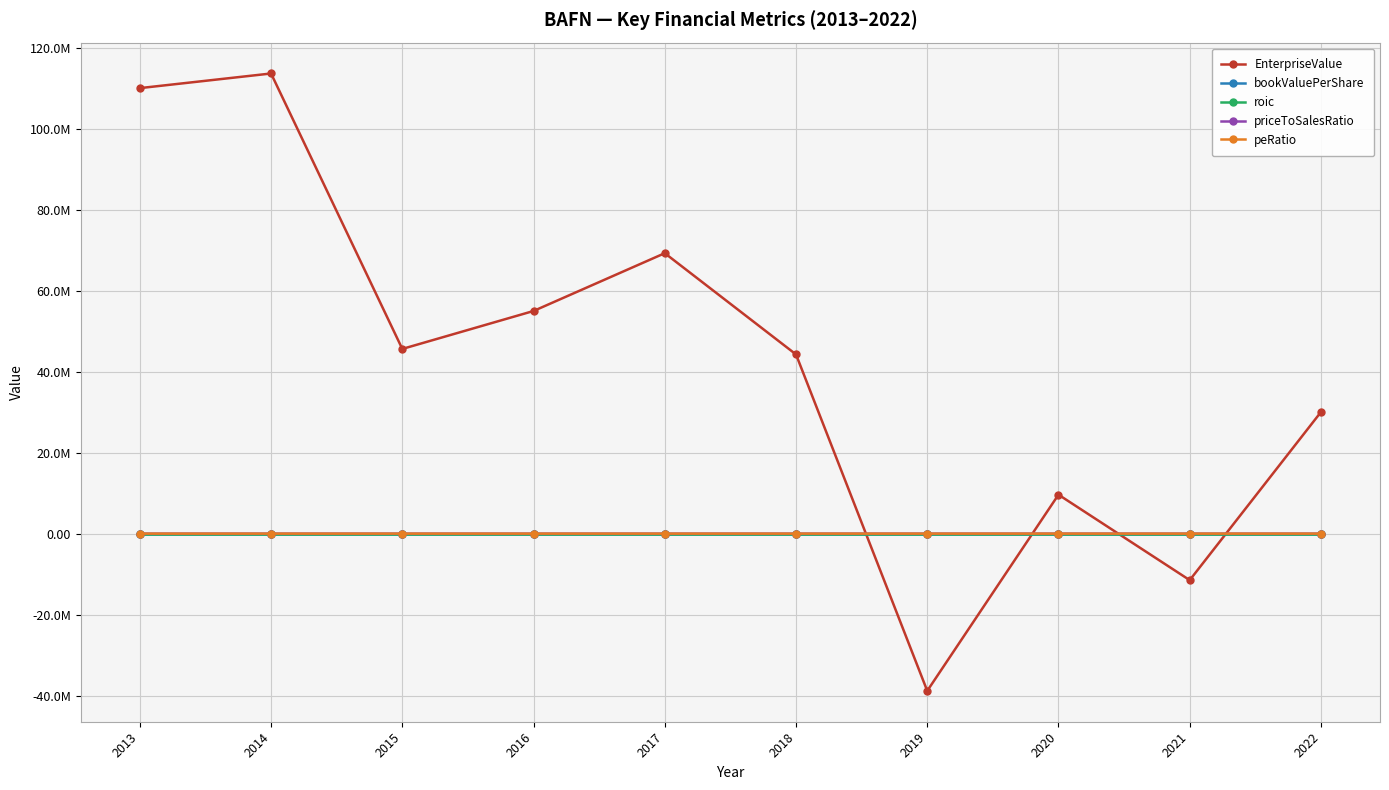

What is the difference between the second highest and minimum values in the bookValuePerShare series?

23.7